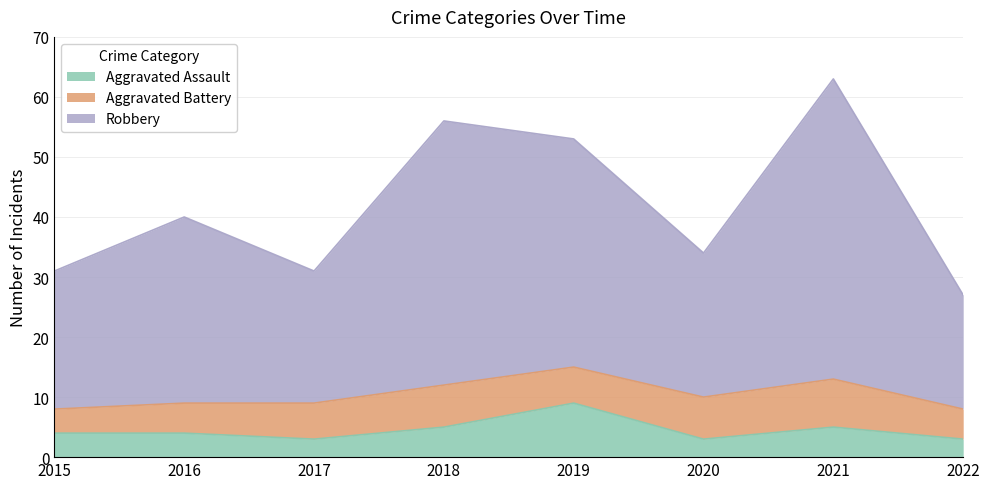

Which series has the largest total across all categories?

Robbery